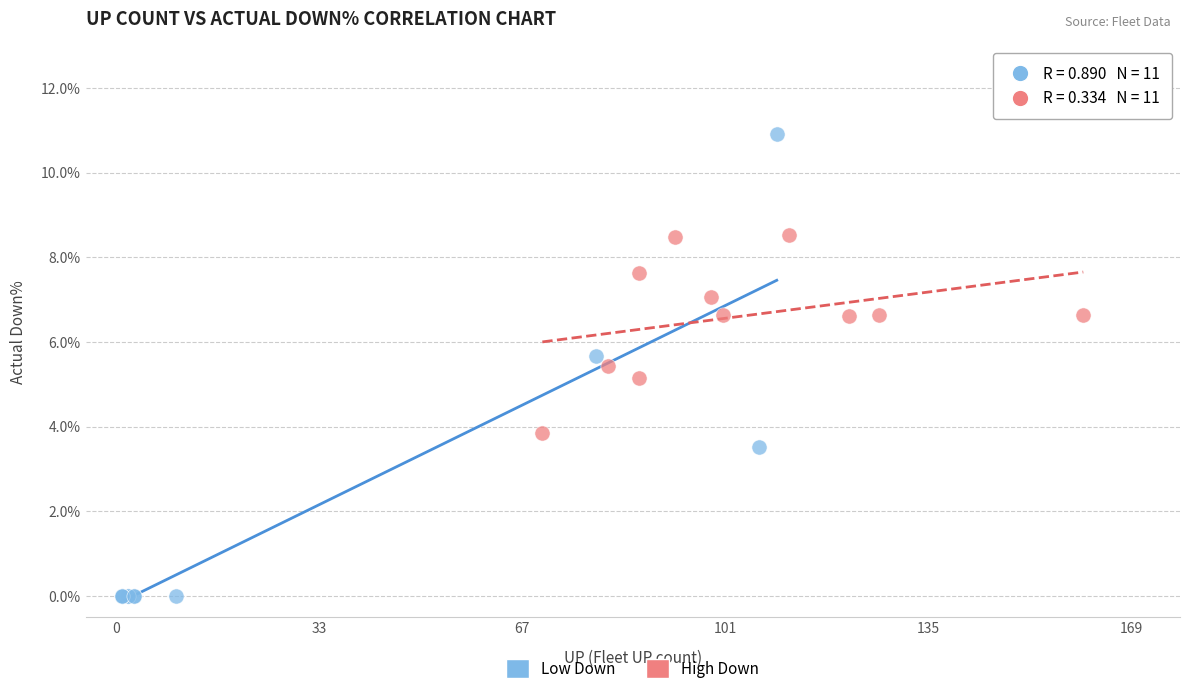

Which series reaches the maximum Y coordinate?

Low Down